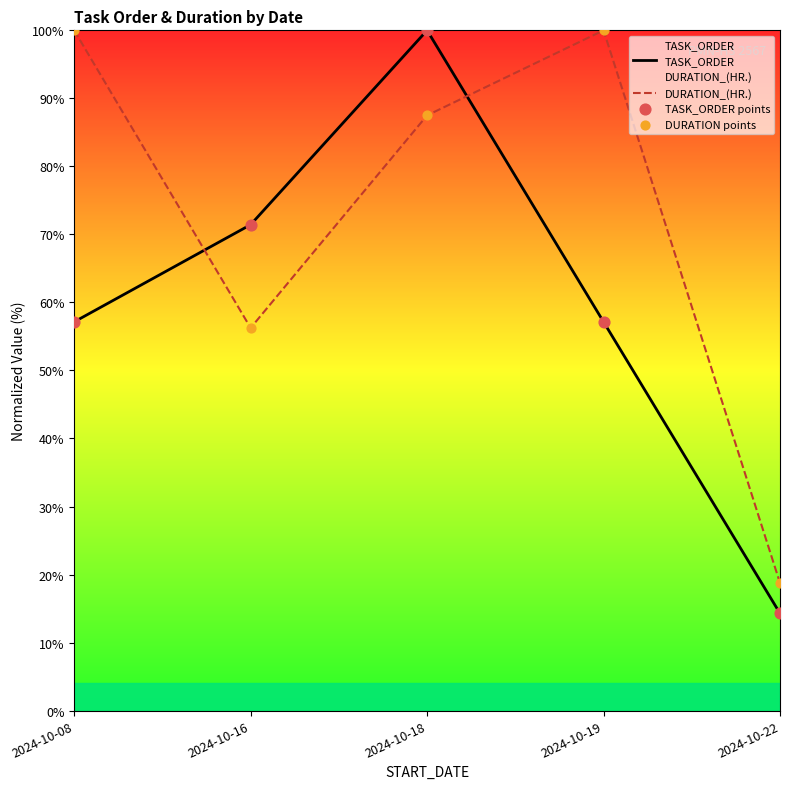

Which series has the largest Y range (max minus min)?

TASK_ORDER